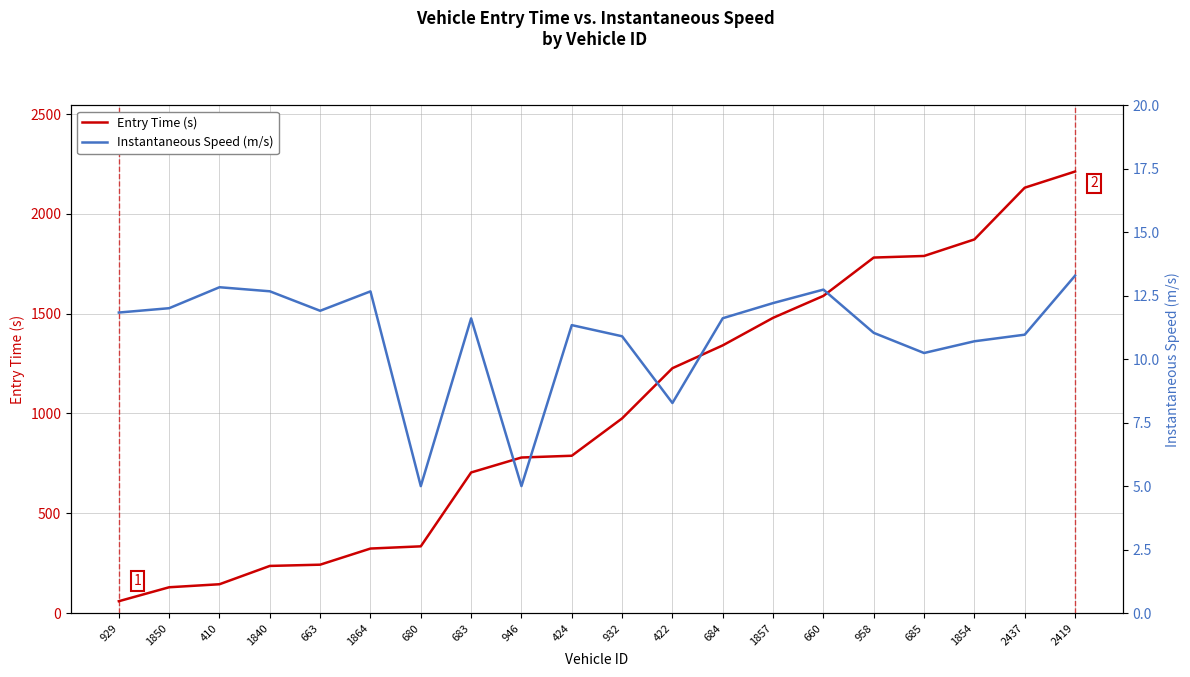

At 663, list the series in order from largest to smallest.

Entry Time (s), Instantaneous Speed (m/s)